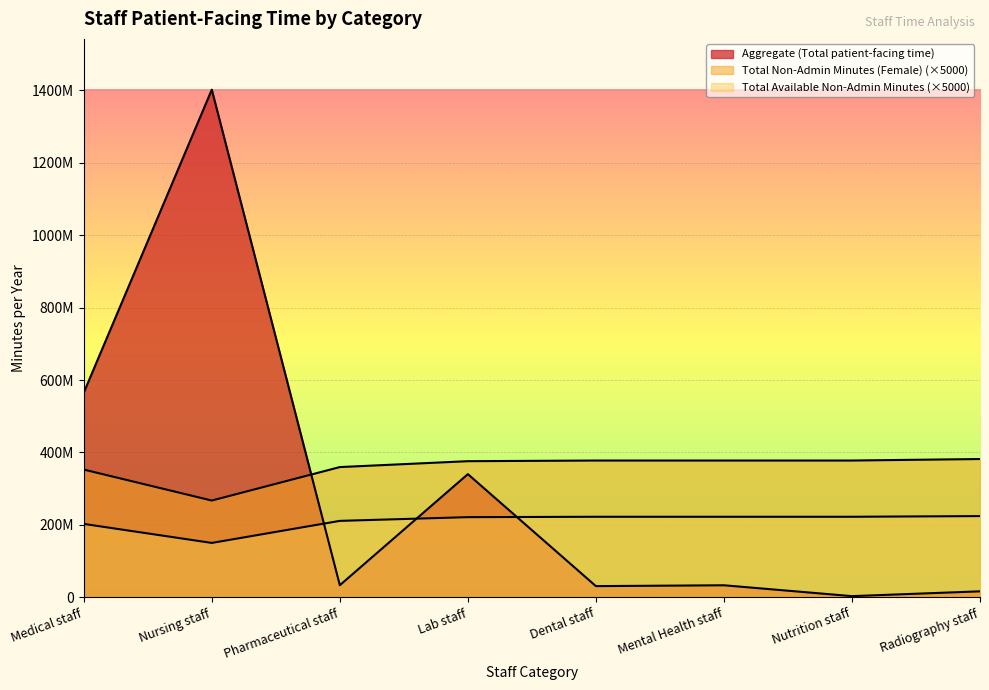

At which label is Total Available Non-Admin Minutes closest to 187350000?

Medical staff